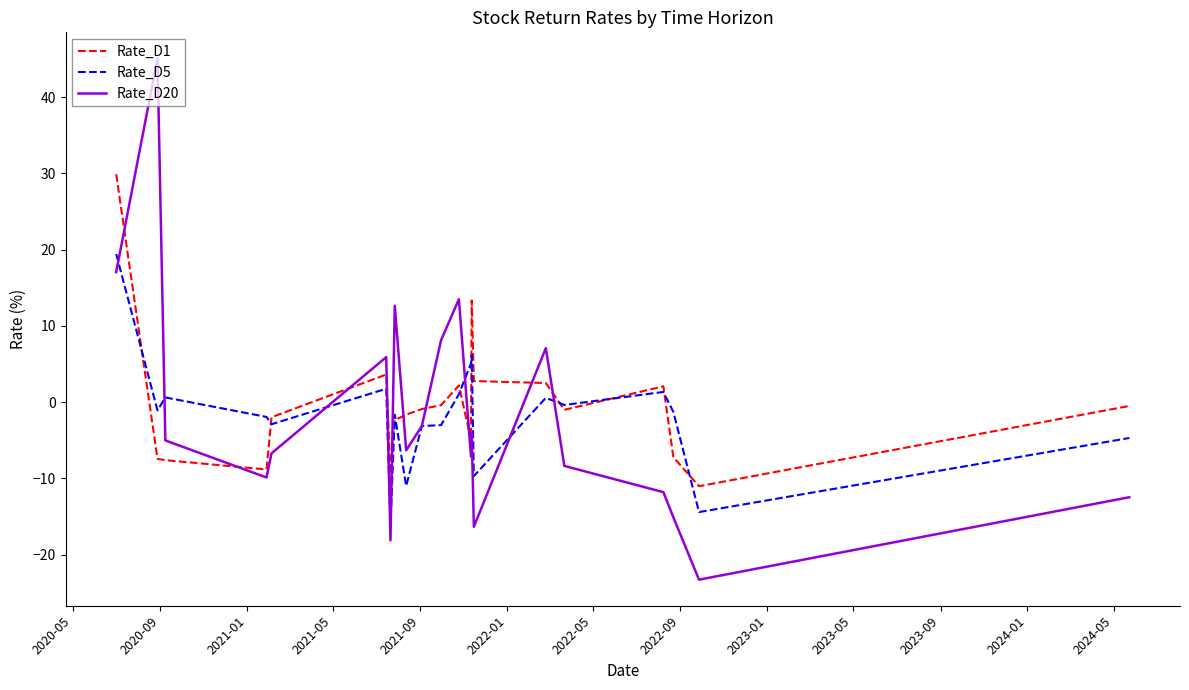

What is the minimum value for Rate_D5?

-16.1